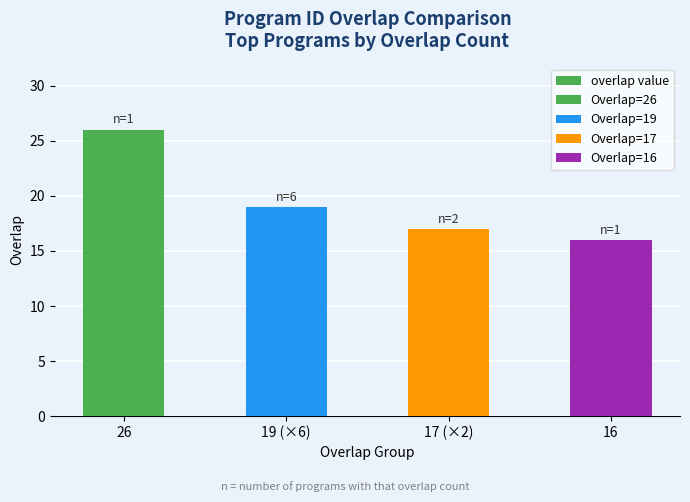

Count the values in the range 17 to 26.

3